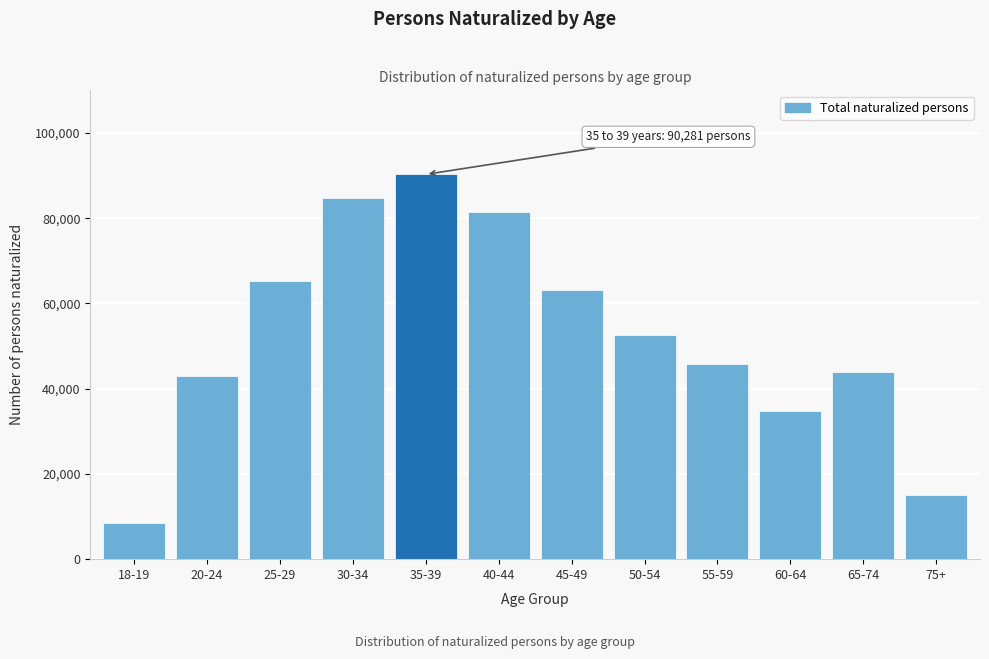

Reading right to left, transcribe all the data shown in this chart.

75+=15076	65-74=43798	60-64=34767	55-59=45781	50-54=52581	45-49=63086	40-44=81563	35-39=90281	30-34=84706	25-29=65194	20-24=42937	18-19=8484